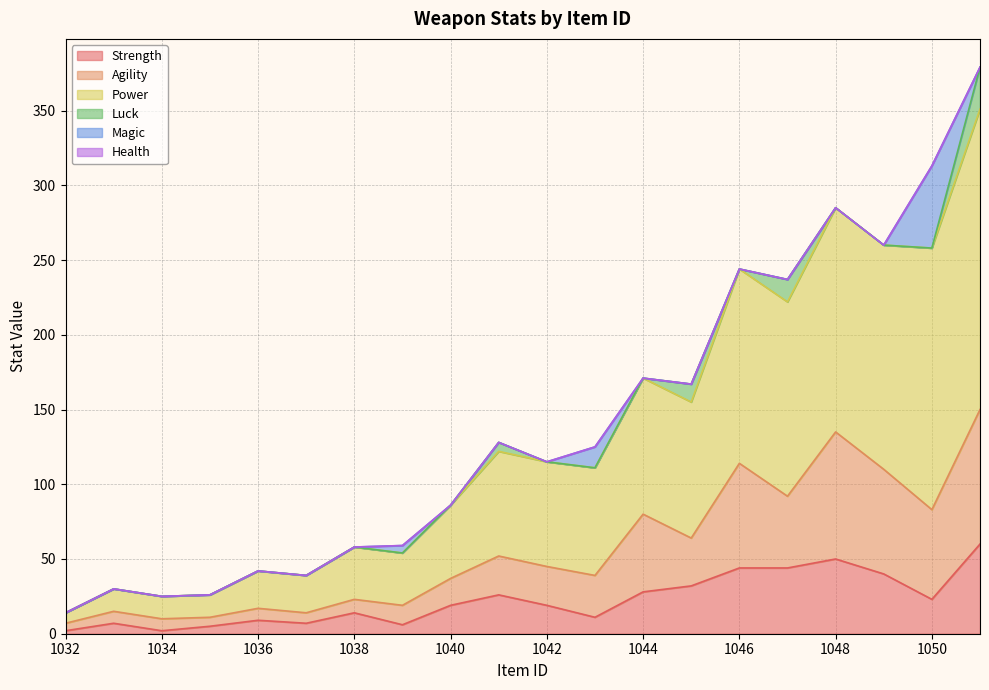

True or false: Strength and Agility cross at least once.

False